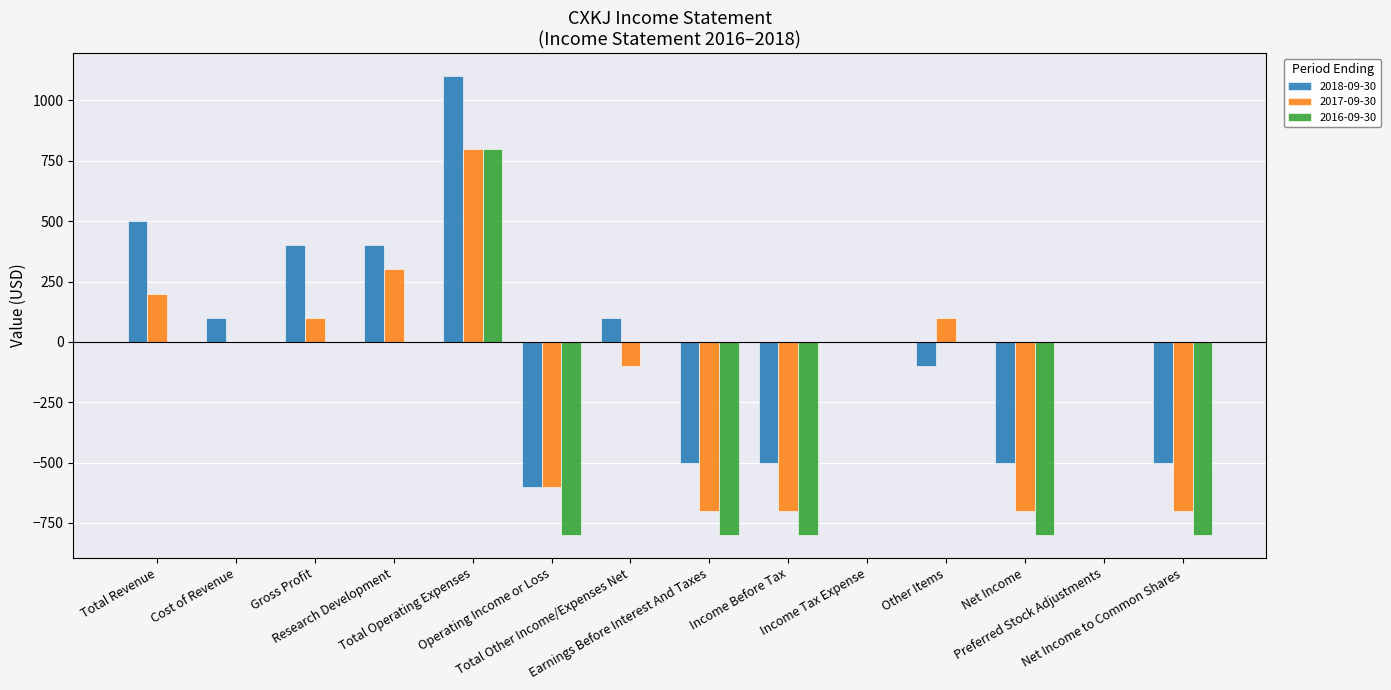

What is the sum of all 2018-09-30 values?

-100